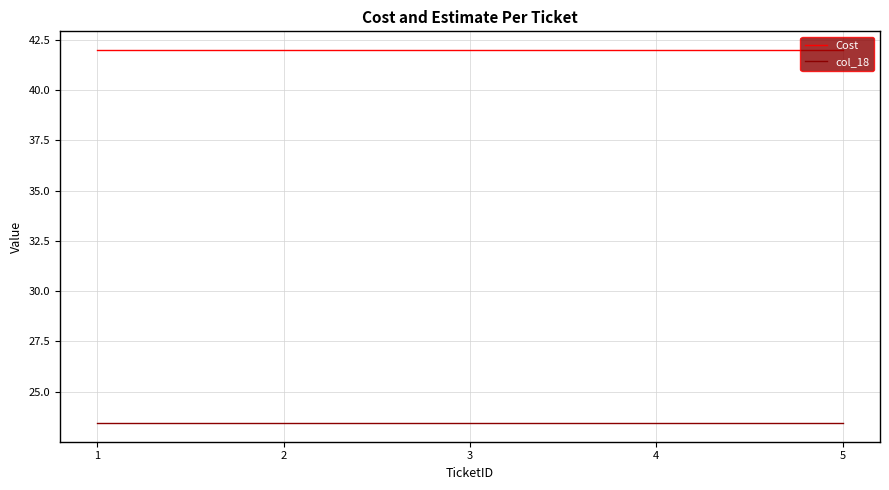

What value does the col_18 series have at 2?

23.4